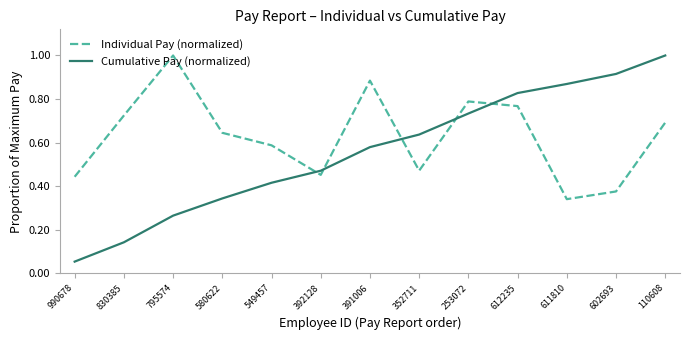

Where is the first local minimum for Individual Pay (normalized)?

392128